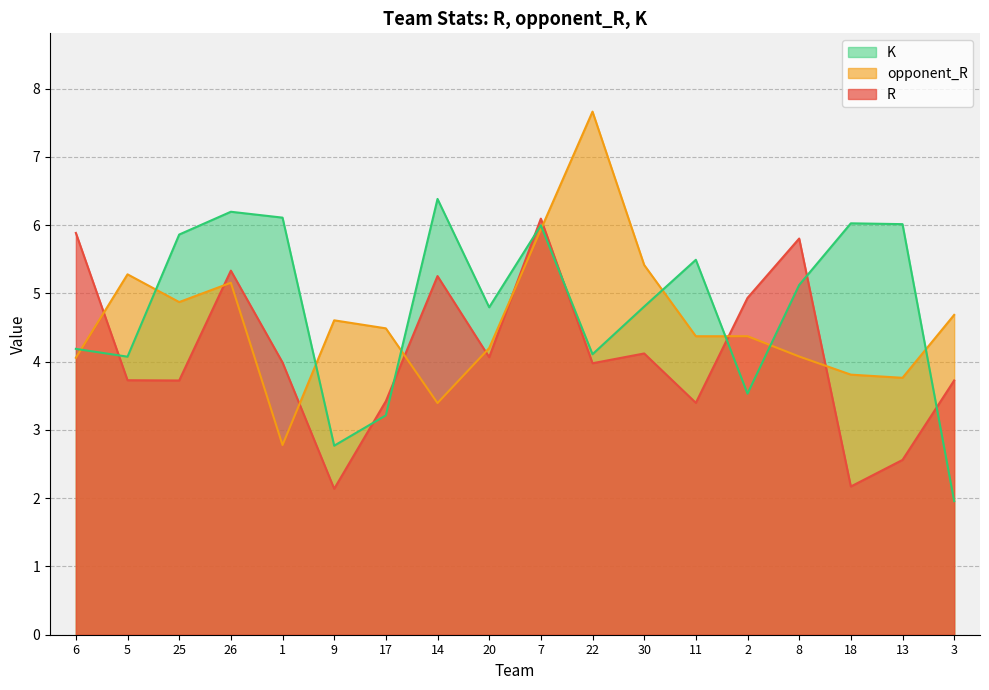

The R series shows 2.0 at 6. True or false?

False